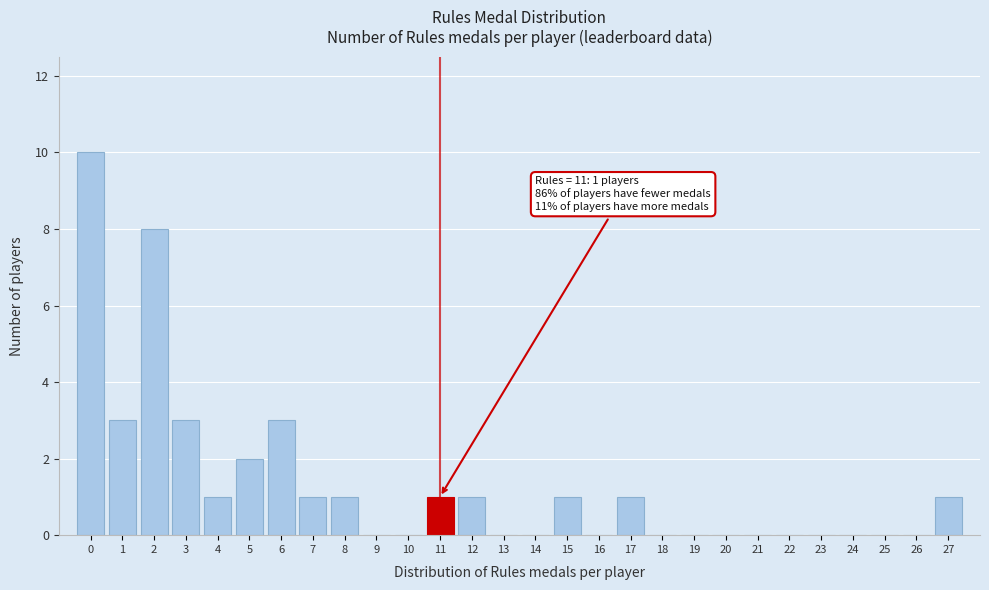

Over which range of the x-axis is the bar tallest?

-0.5 to 0.5